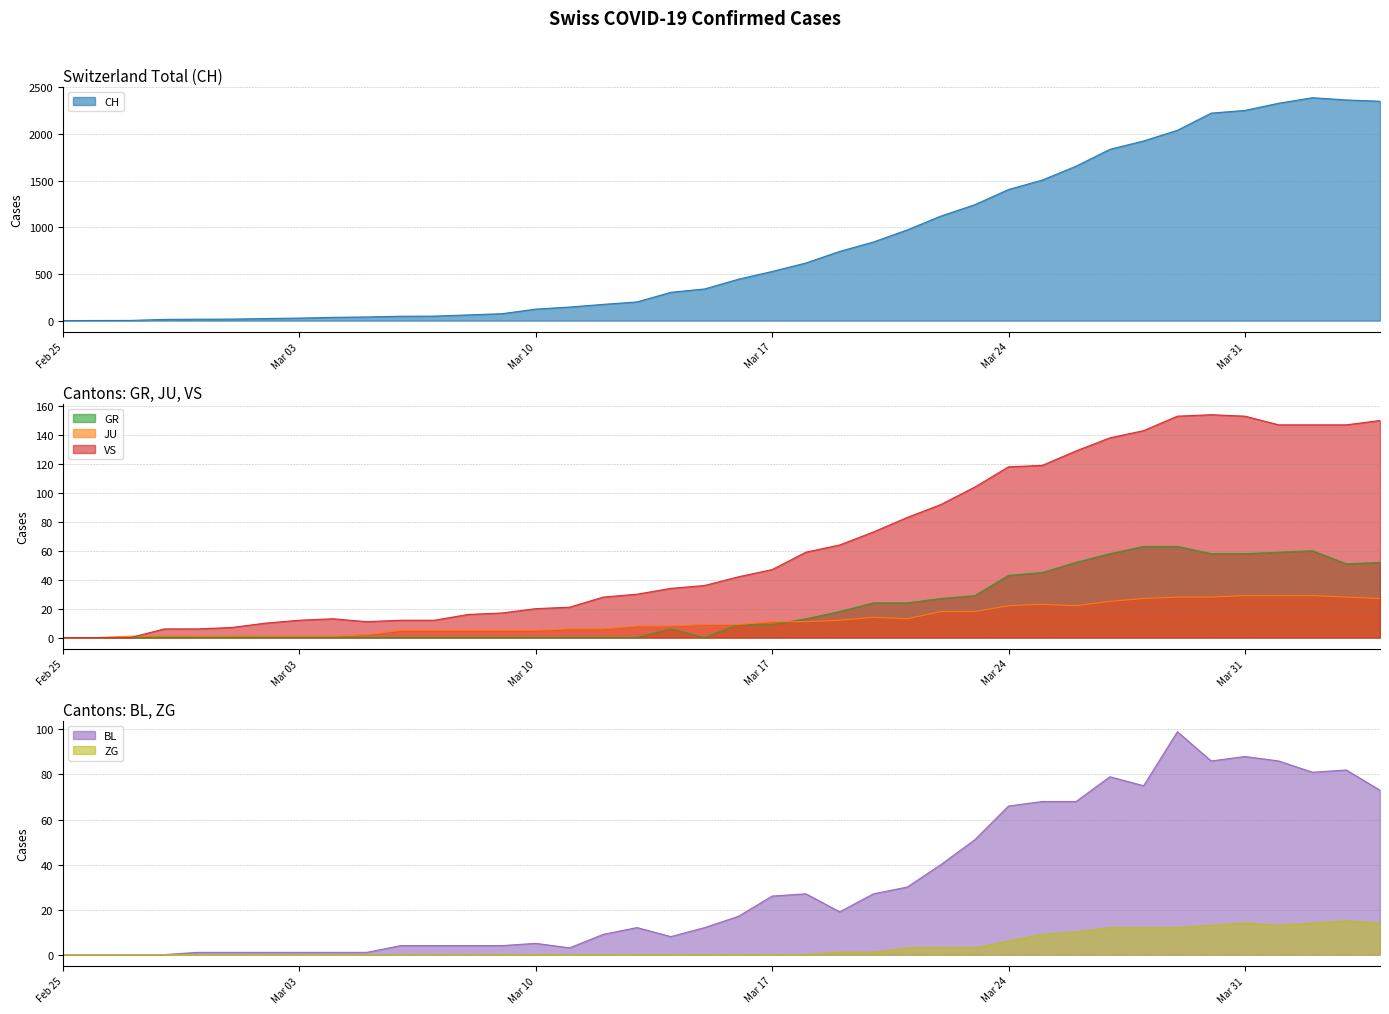

What is the approximate value of JU at 2020-03-25, to the nearest 5?

25